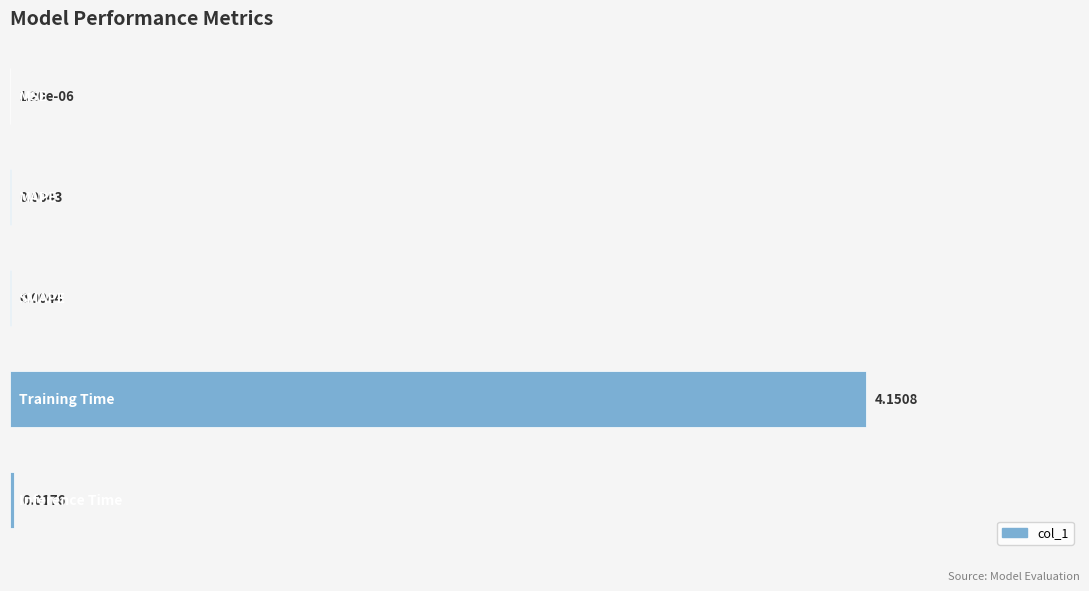

Rank the categories by value from highest to lowest.

3, 4, 2, 1, 0